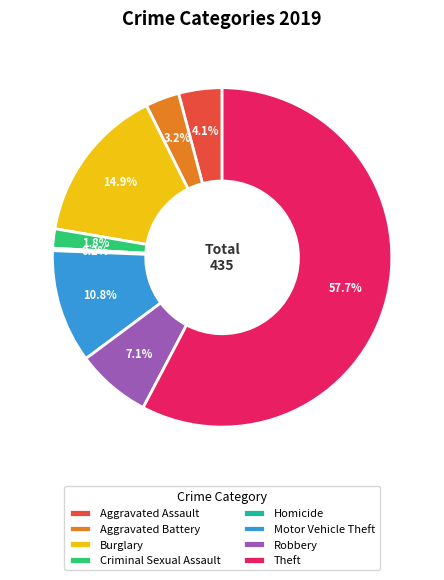

To the nearest percent, what percentage of the pie is Aggravated Battery?

3%